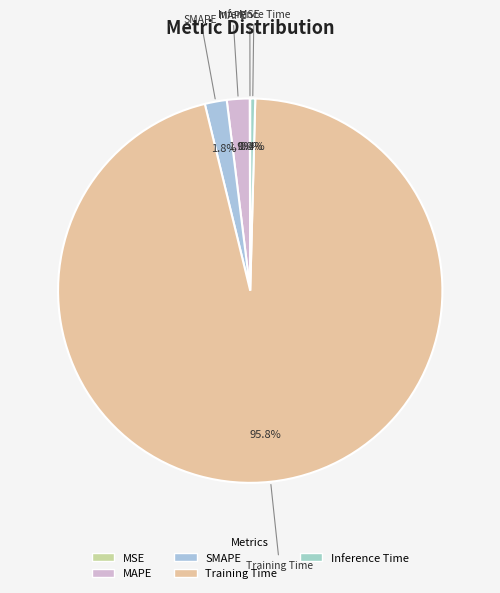

Combined, do Inference Time and MAPE account for over 50%?

No